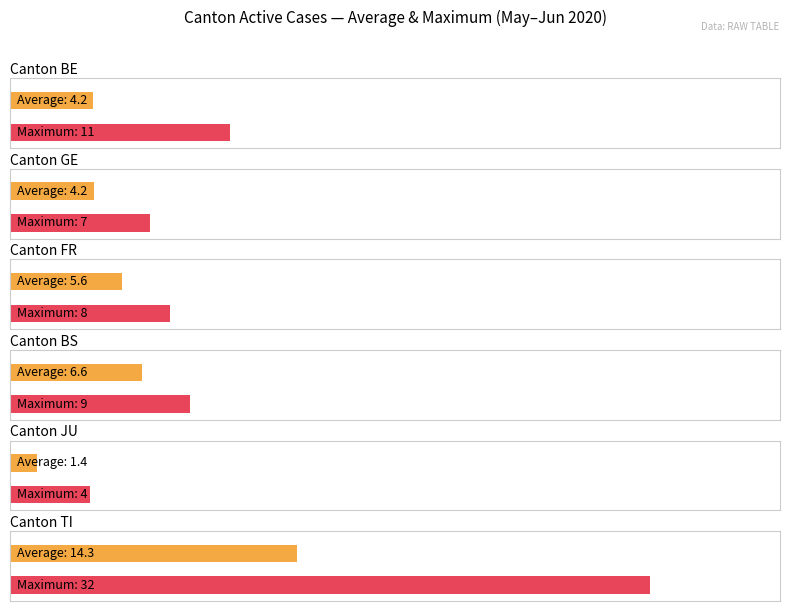

The GE series shows 9 at 2020-06-10. True or false?

False